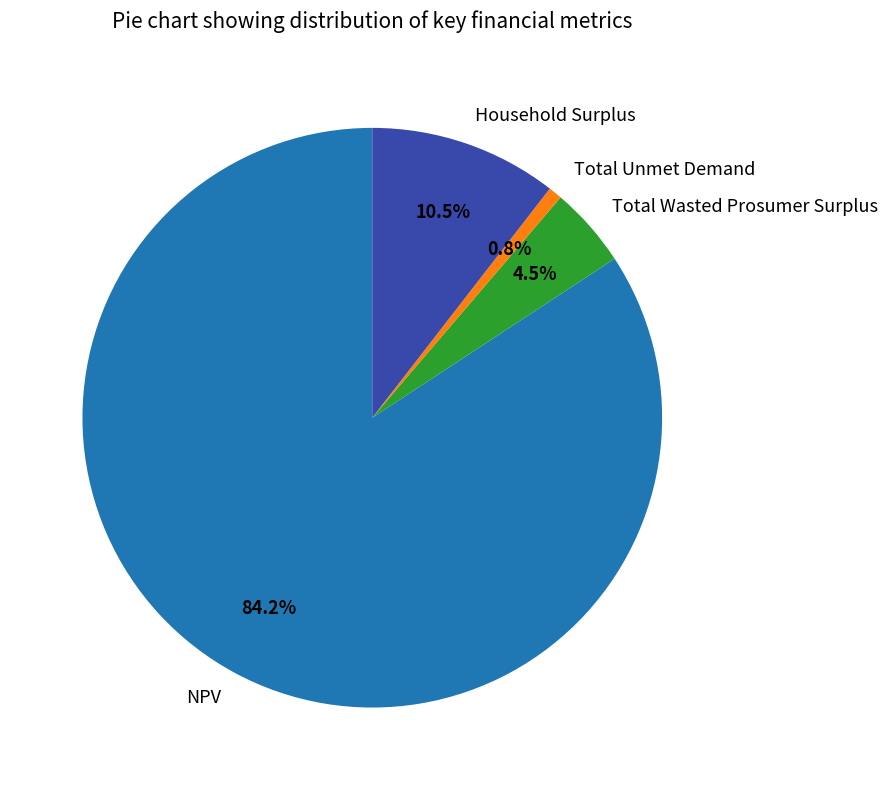

Does NPV represent more than half of the total?

Yes